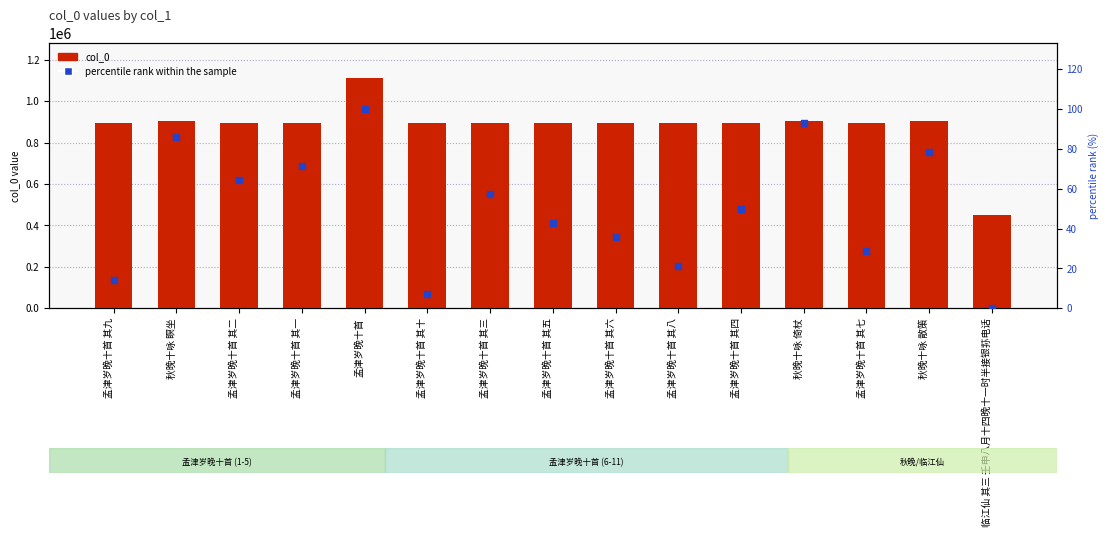

Is the value of col_0 at 孟津岁晚十首 其四 greater than the value of percentile rank within the sample at 孟津岁晚十首 其二?

Yes